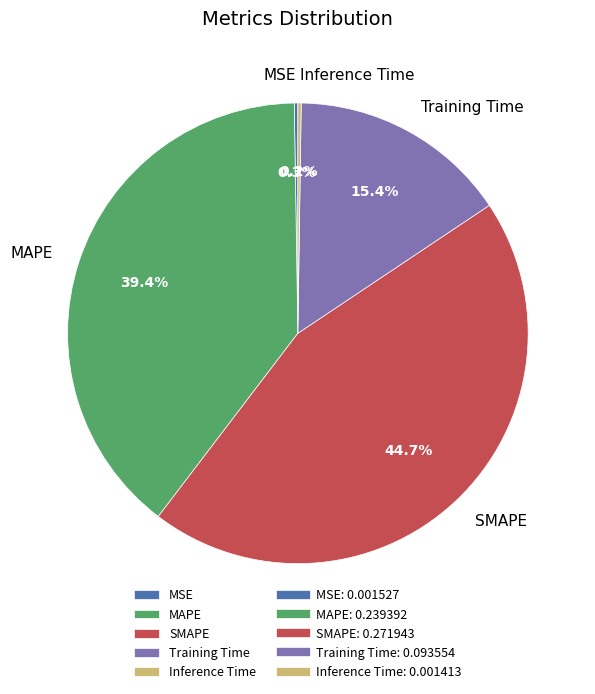

The SMAPE slice represents 45% of the pie. True or false?

True